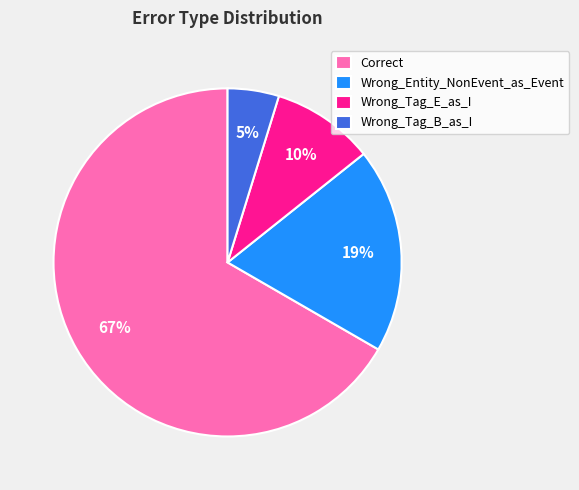

How many slices are in this pie chart?

4